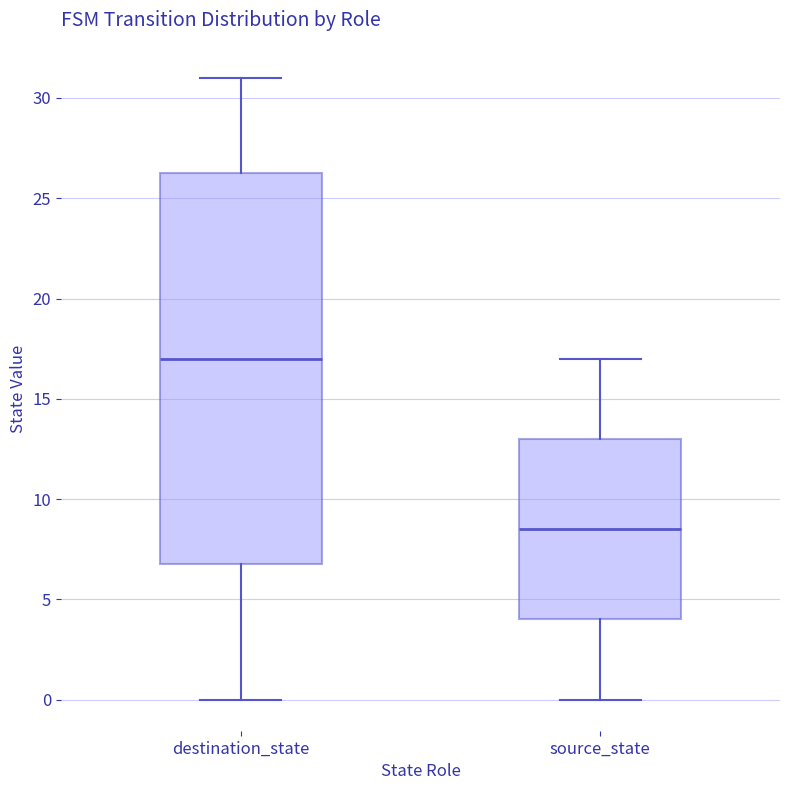

Where is the upper edge of the box for source_state on the y-axis? The values are not printed on the chart, so give them approximately, as read against the axis.

13.0